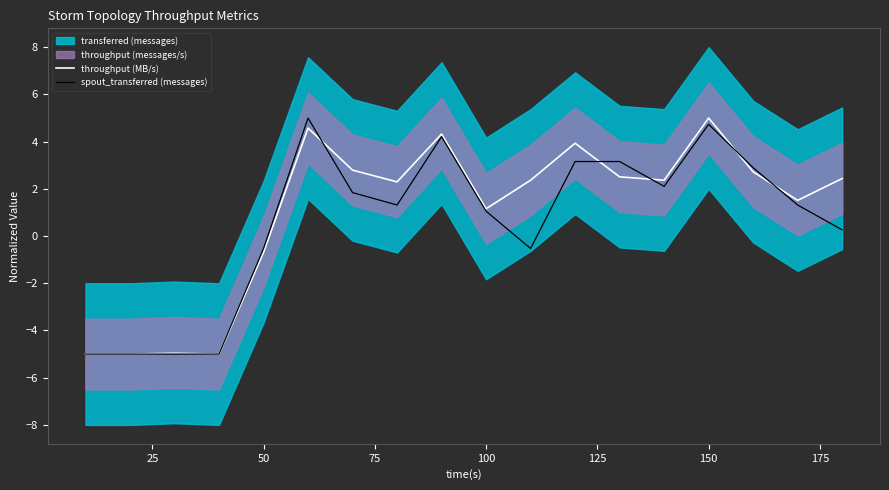

At how many categories does at least one series exceed 1?

13